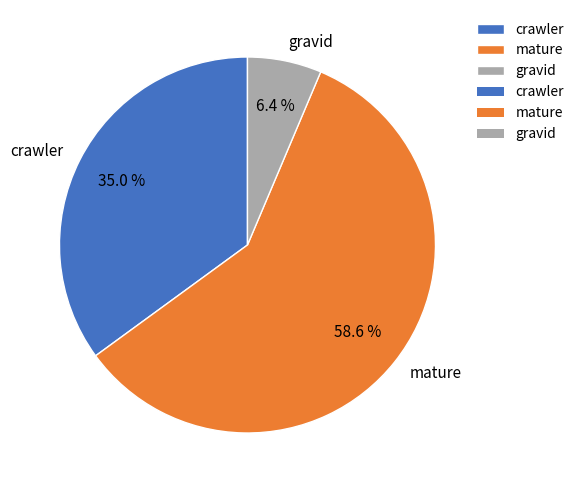

What percentage do crawler and mature together represent?

93.6%